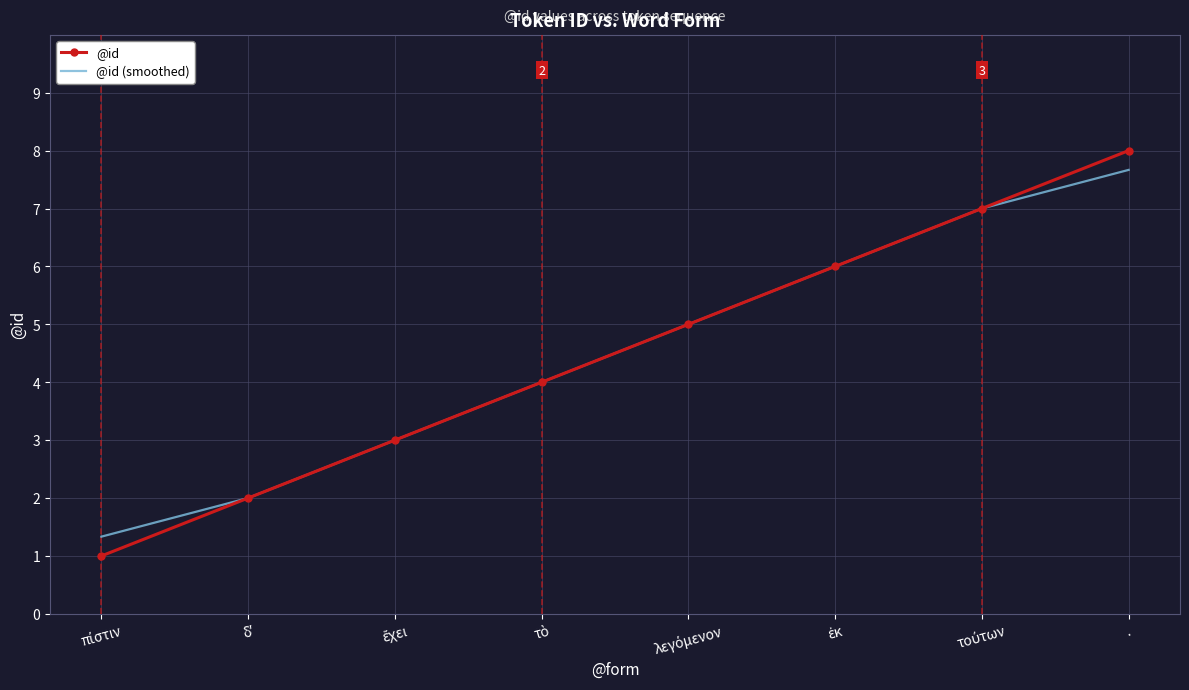

The @id (smoothed) series shows 7.7 at .. True or false?

True